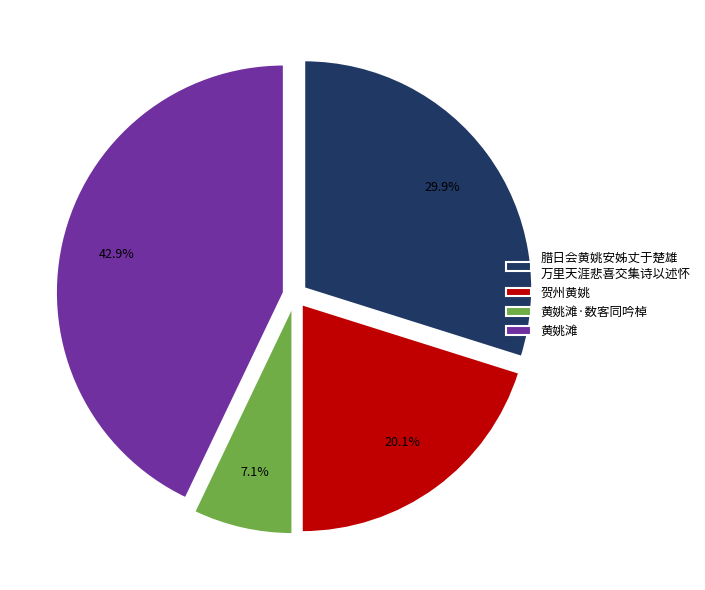

Count the number of slices in the pie.

4